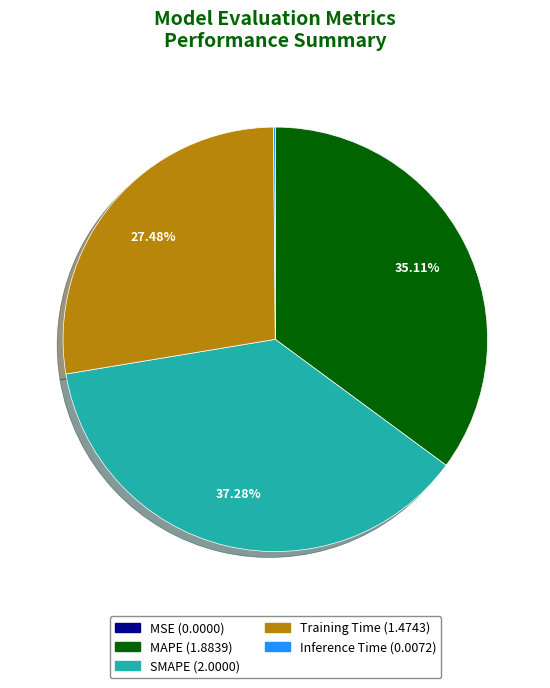

To the nearest percent, what portion does MAPE represent?

35%